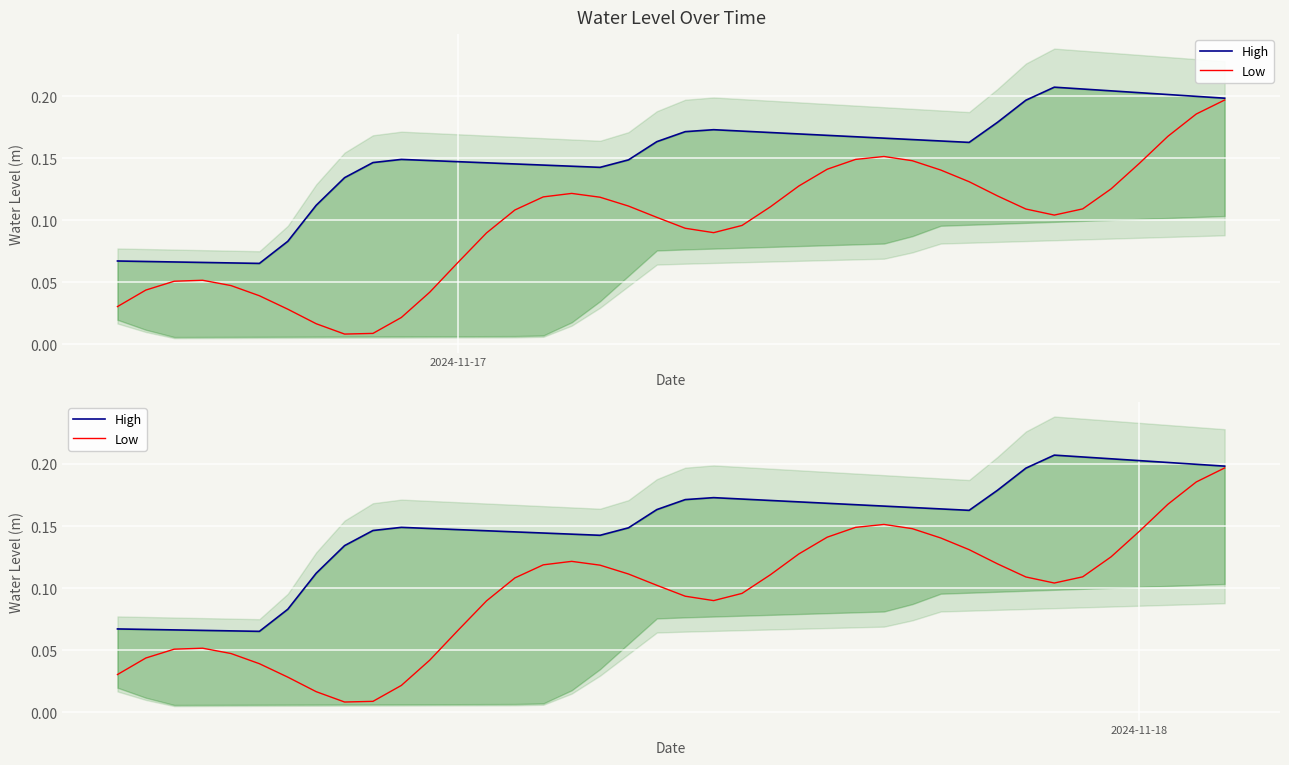

Reading left to right, extract all data points from this chart.

High: 0.1	0.1	0.1	0.1	0.1	0.1	0.1	0.1	0.1	0.1	0.1	0.1	0.1	0.1	0.1	0.1	0.1	0.1	0.1	0.2	0.2	0.2	0.2	0.2	0.2	0.2	0.2	0.2	0.2	0.2	0.2	0.2	0.2	0.2	0.2	0.2	0.2	0.2	0.2	0.2
Low: 0.0	0.0	0.1	0.1	0.0	0.0	0.0	0.0	0.0	0.0	0.0	0.0	0.1	0.1	0.1	0.1	0.1	0.1	0.1	0.1	0.1	0.1	0.1	0.1	0.1	0.1	0.1	0.2	0.1	0.1	0.1	0.1	0.1	0.1	0.1	0.1	0.1	0.2	0.2	0.2